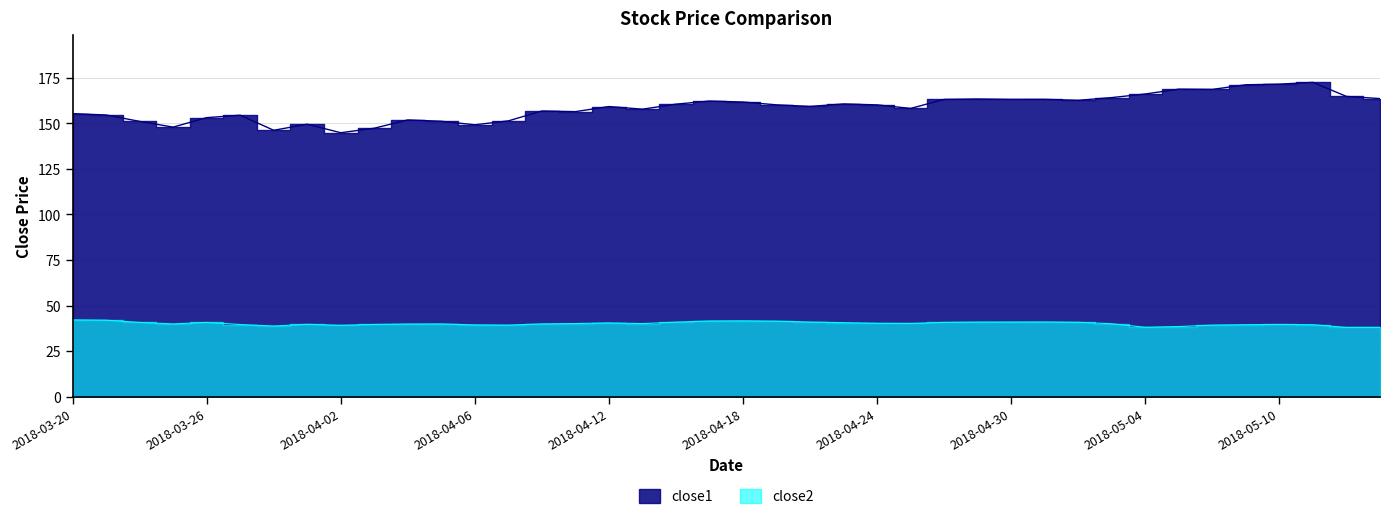

Where is close1 nearest to the value 158?

2018-04-25